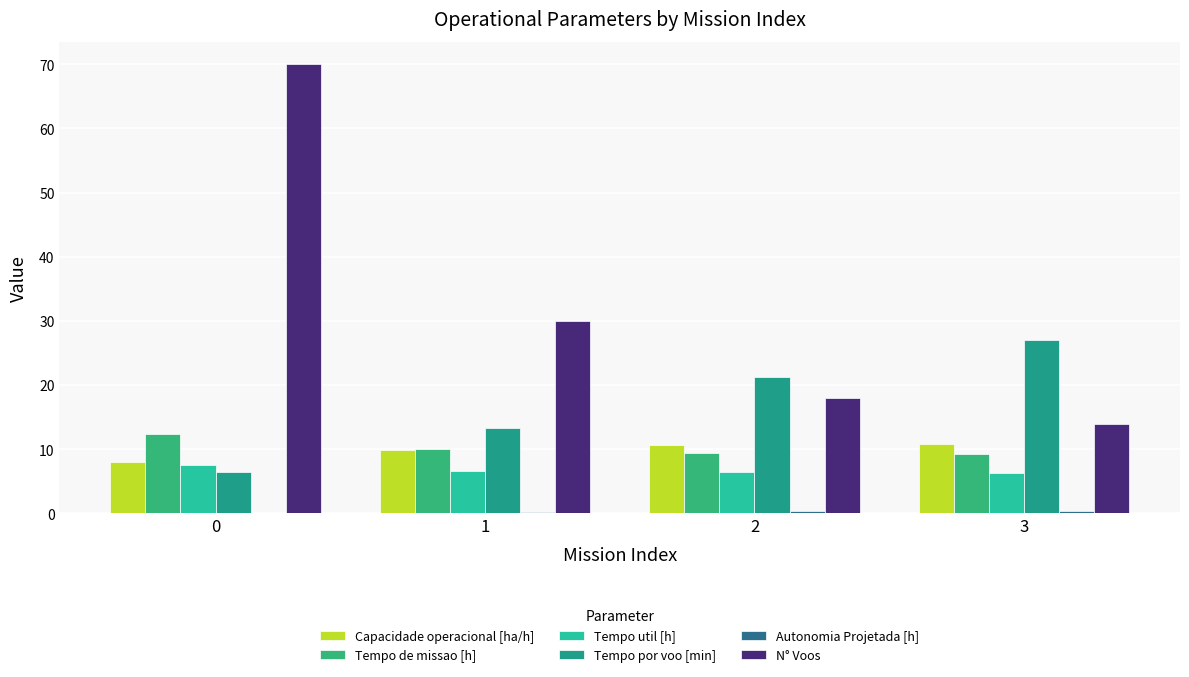

What is the greatest value displayed?

70.0